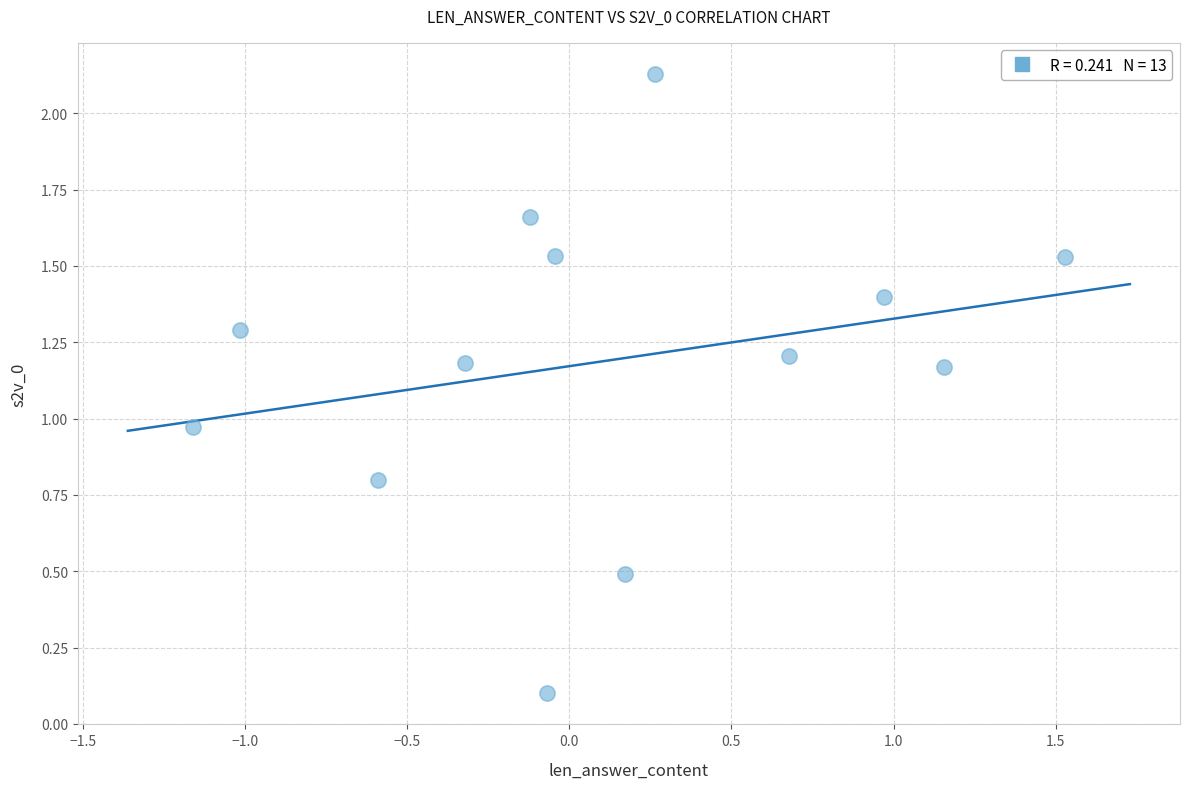

What is the range of Y values (max minus min)?

2.0